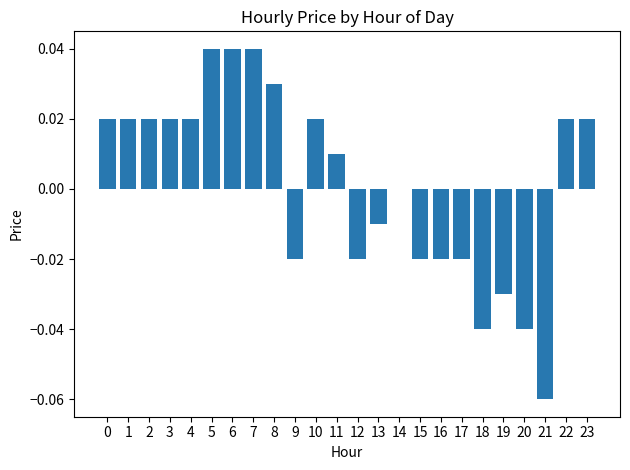

Is it true that the value at 15 is -0.0?

True